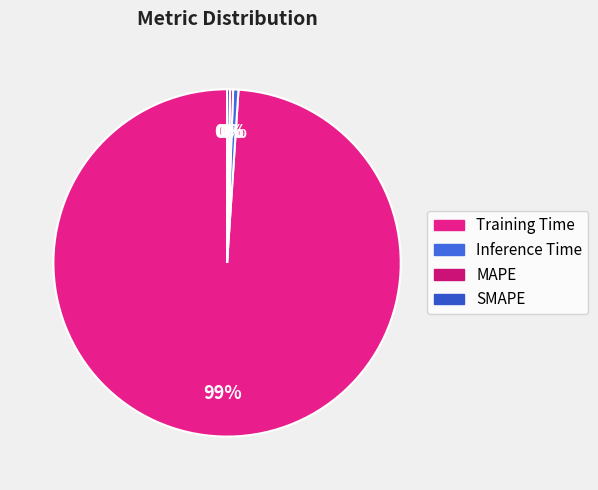

To the nearest percent, what is the combined percentage of Training Time and SMAPE?

99%